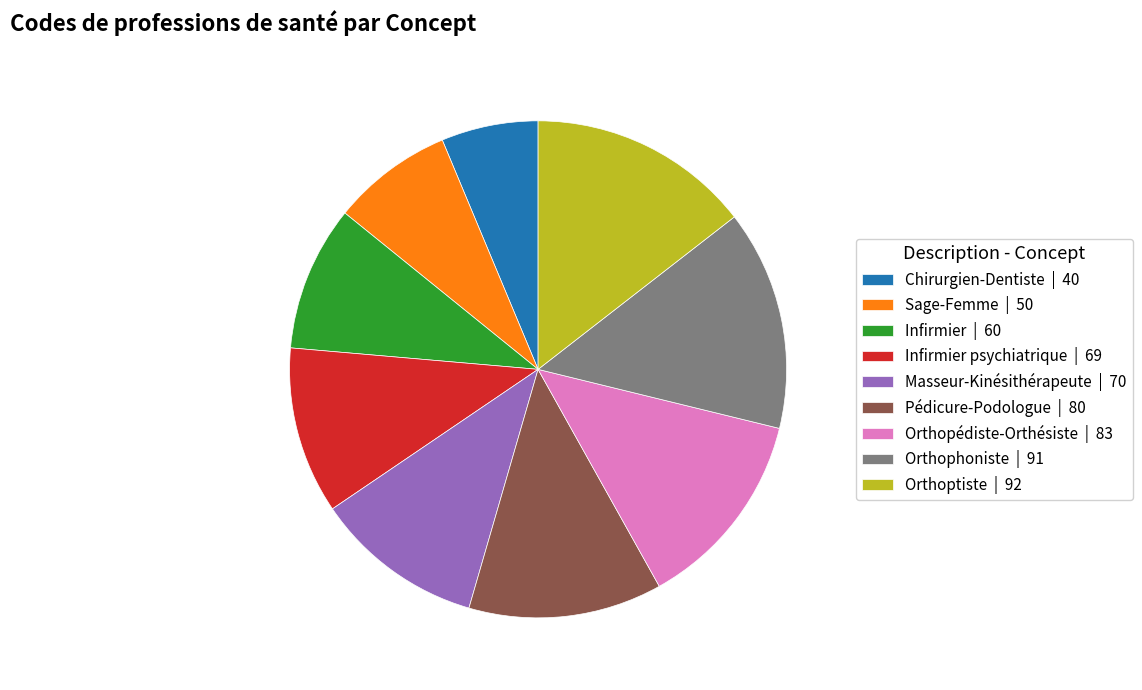

How many segments does this pie chart have?

9